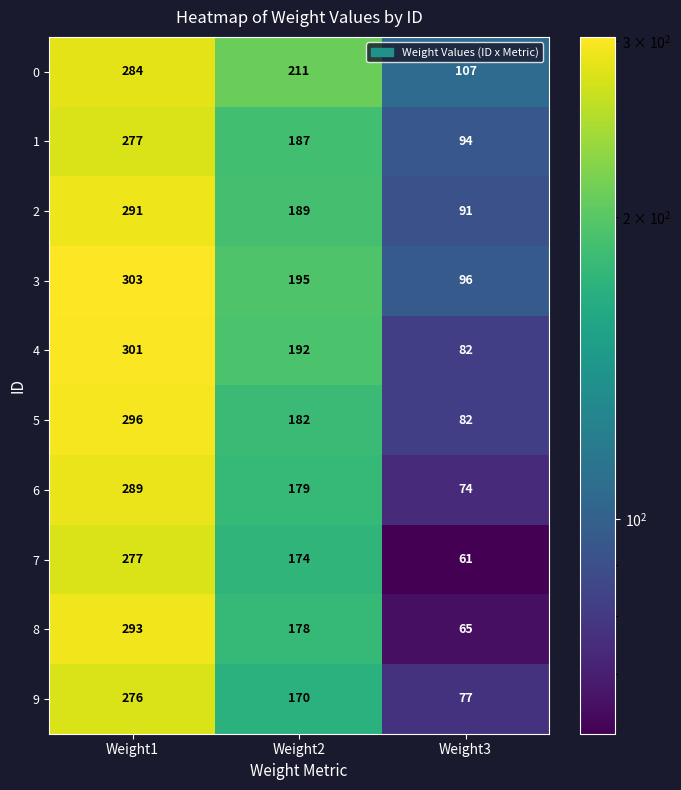

Which series has the largest total across all categories?

0